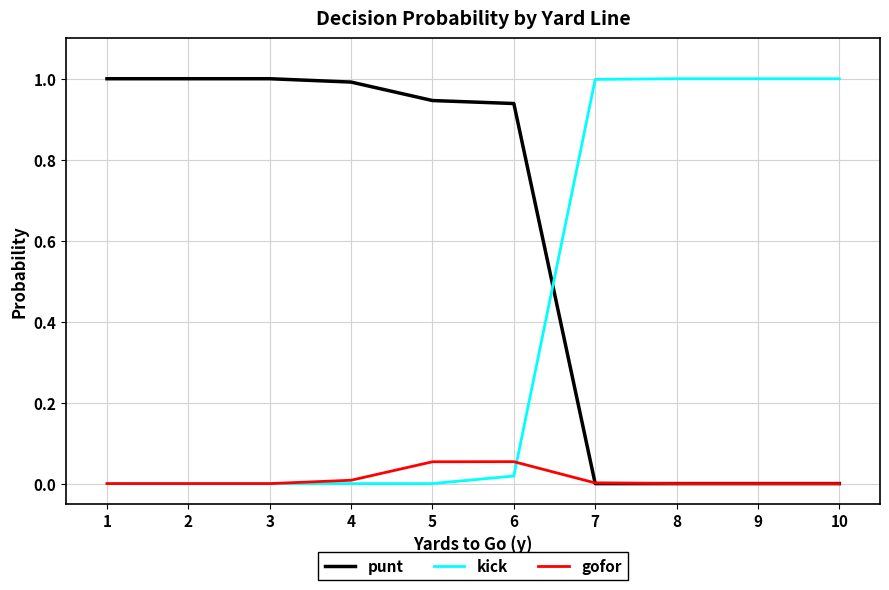

At how many categories does at least one series exceed 0?

10